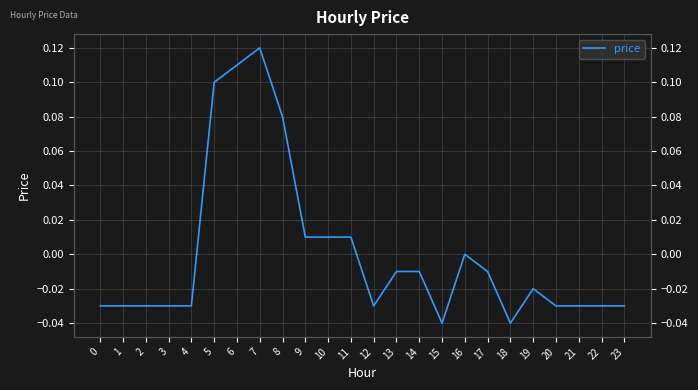

How many series are shown in this chart?

1